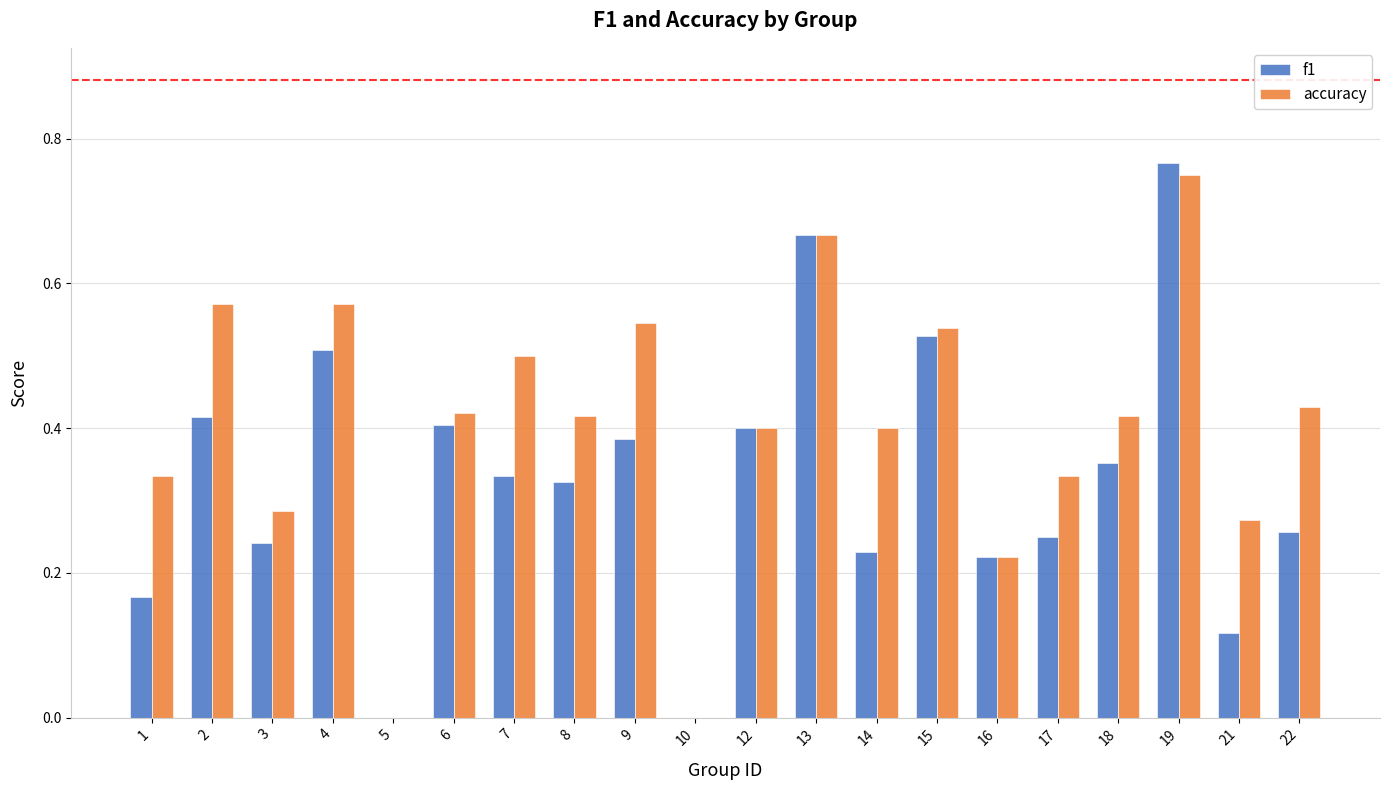

Is the value of f1 at 17 greater than the value of accuracy at 6?

No